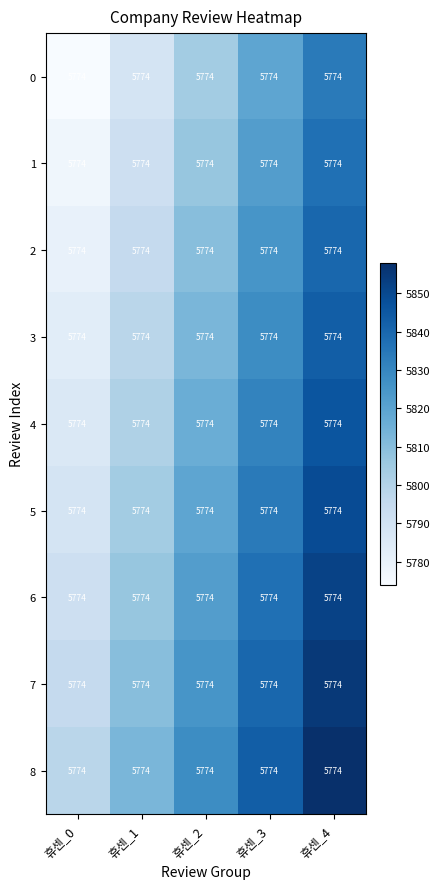

The value of 2 at 휴센_3 is 8818. True or false?

False